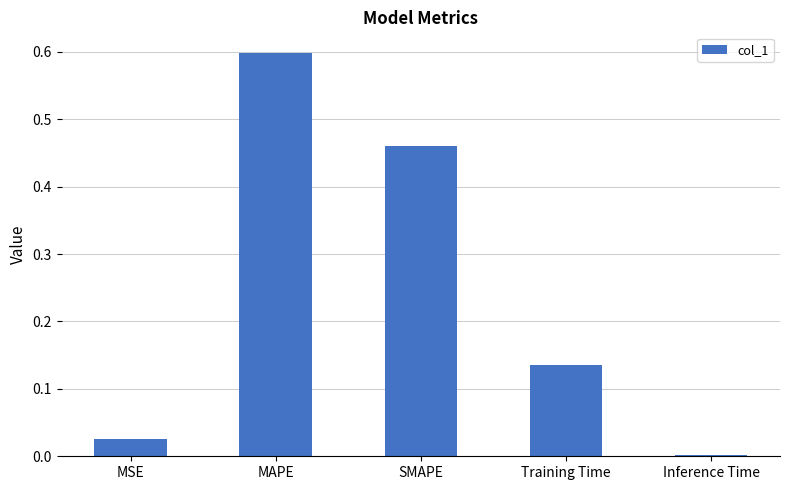

What is the maximum value shown in the chart?

0.6